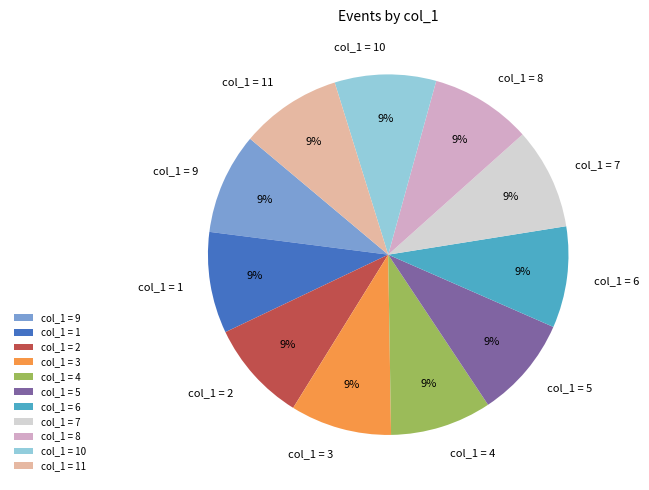

Does any single category account for the majority?

No